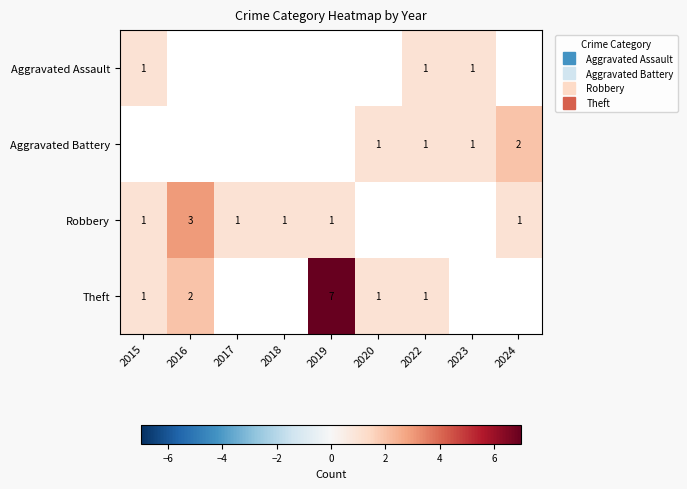

Which has a higher value, 2018 or 2016?

2016